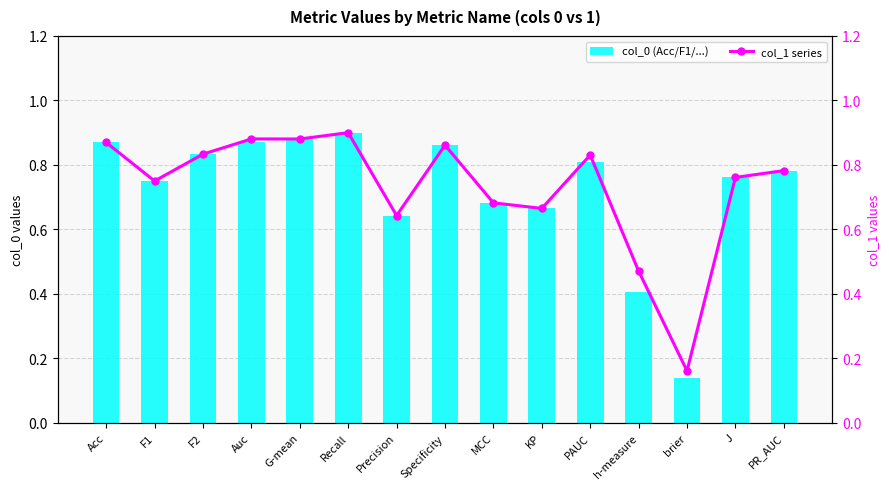

What is the minimum value for col_0 (Acc/F1/...)?

0.1